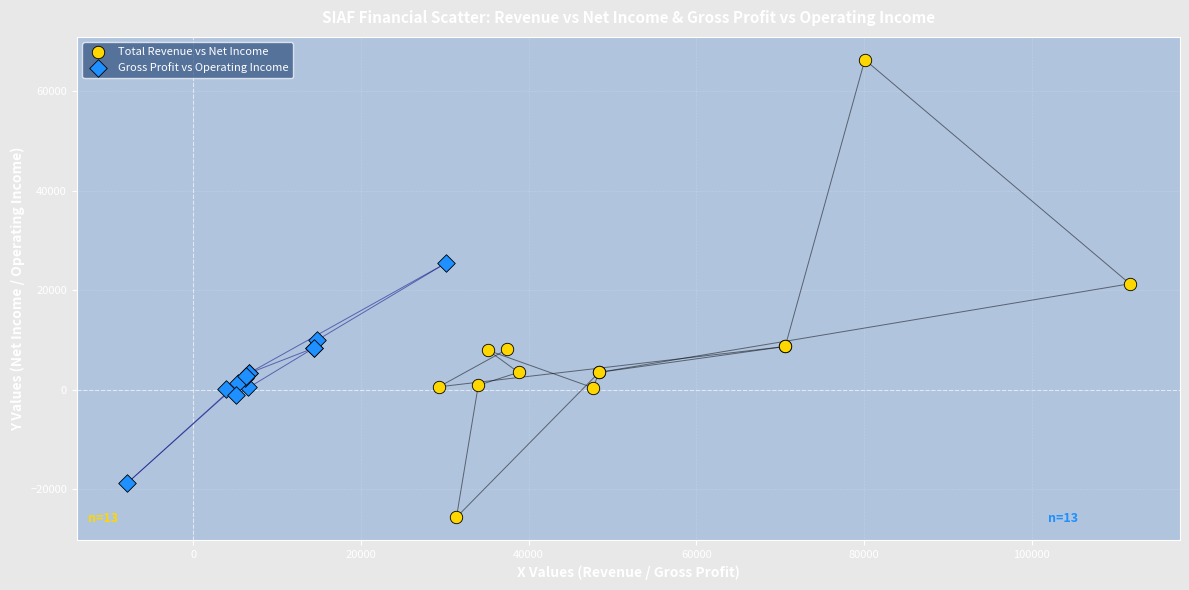

What are all the series names shown in the legend?

Total Revenue vs Net Income, Gross Profit vs Operating Income